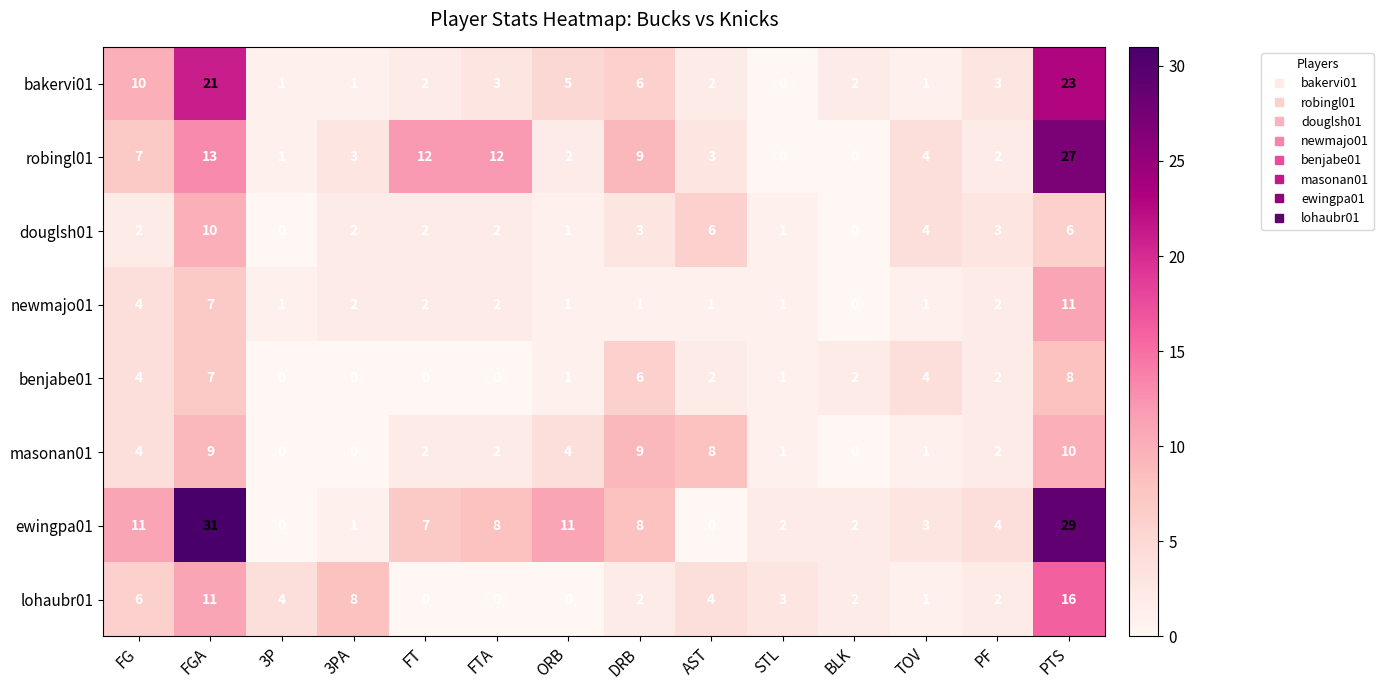

At which category is the sum across all series the highest?

PTS